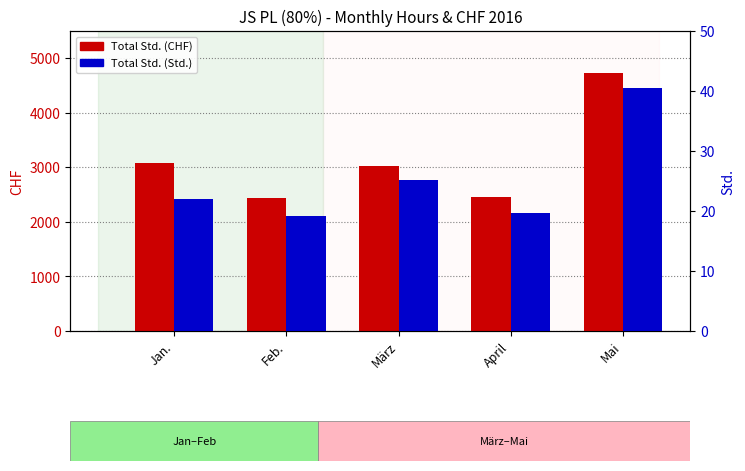

Which category has the lowest value across all series?

Feb.